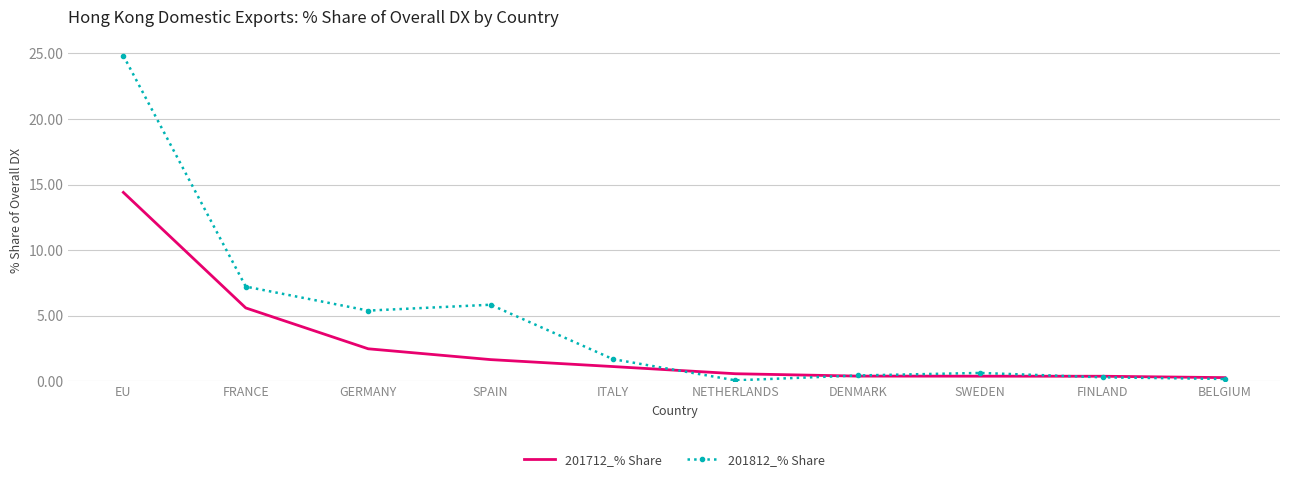

At which label does 201812_% Share first exceed 1?

EU